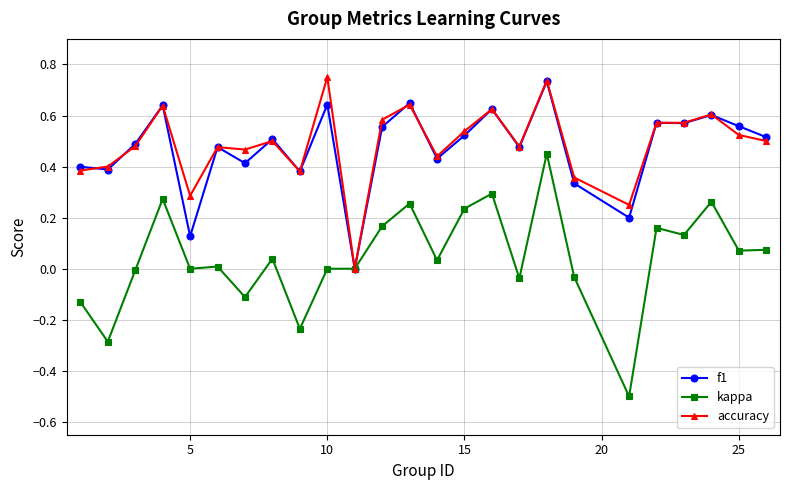

Which series has the largest range (max minus min)?

kappa